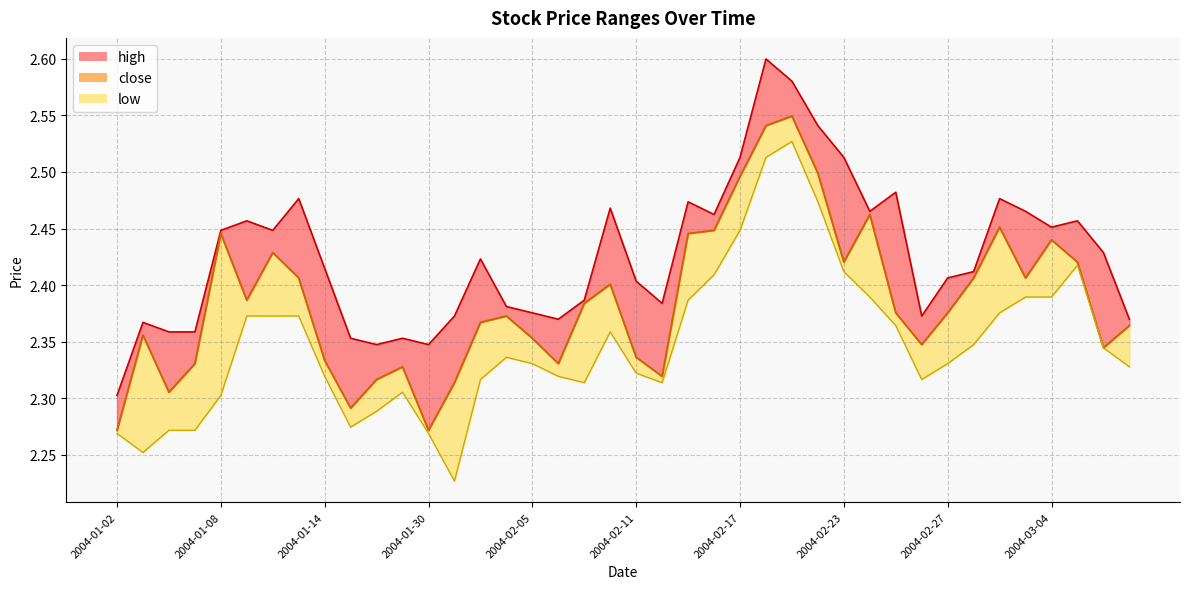

True or false: low and close cross at least once.

False